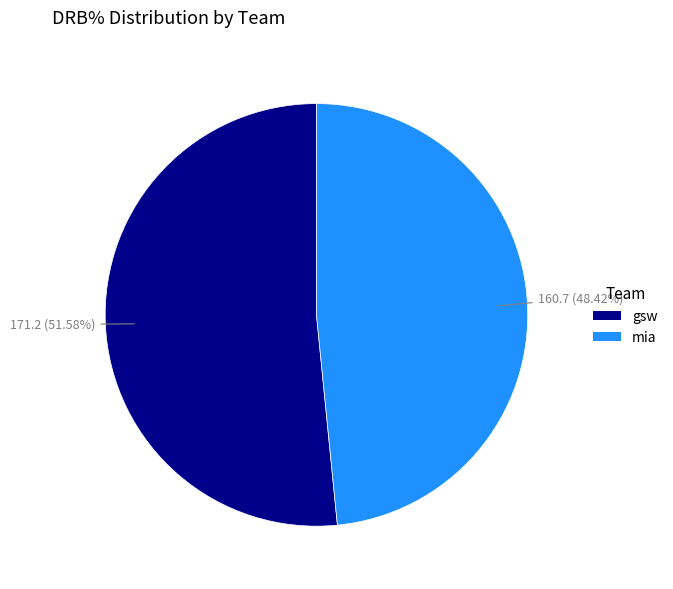

What percentage is the gsw slice, to the nearest percent?

52%